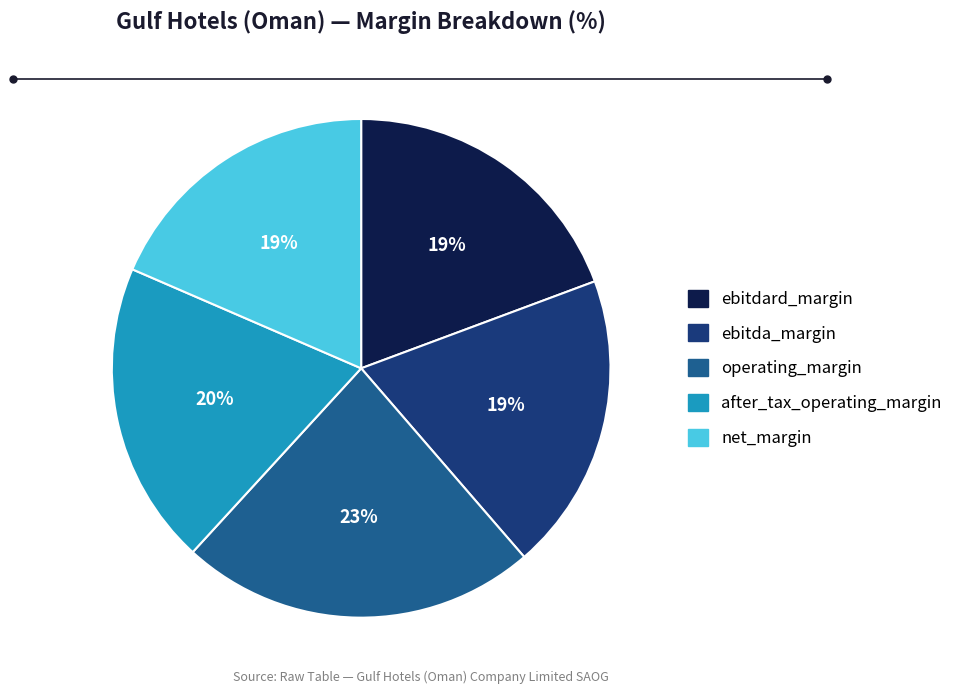

Is it true that net_margin is 7% of the pie?

False